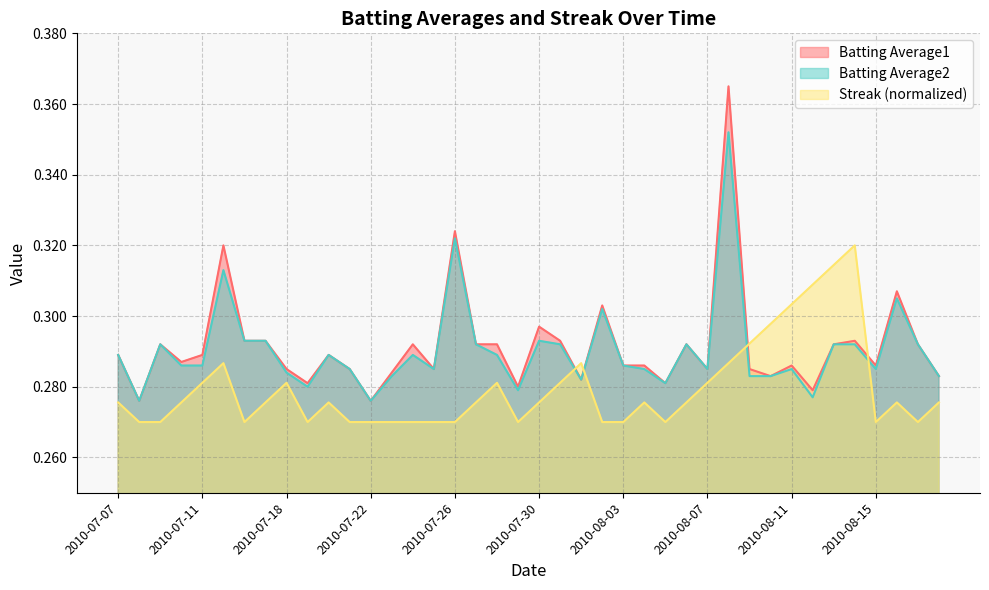

How many interior local valleys does the Batting Average2 series have?

10